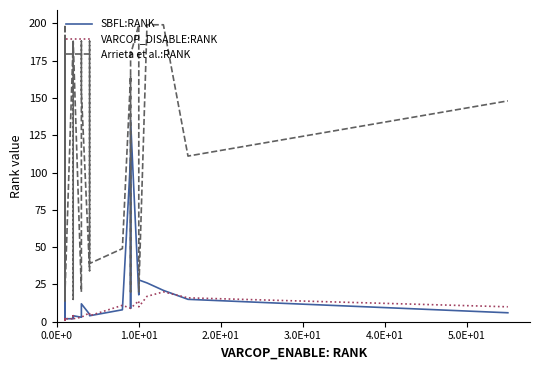

Which series has the widest spread of values?

Arrieta et al.:RANK